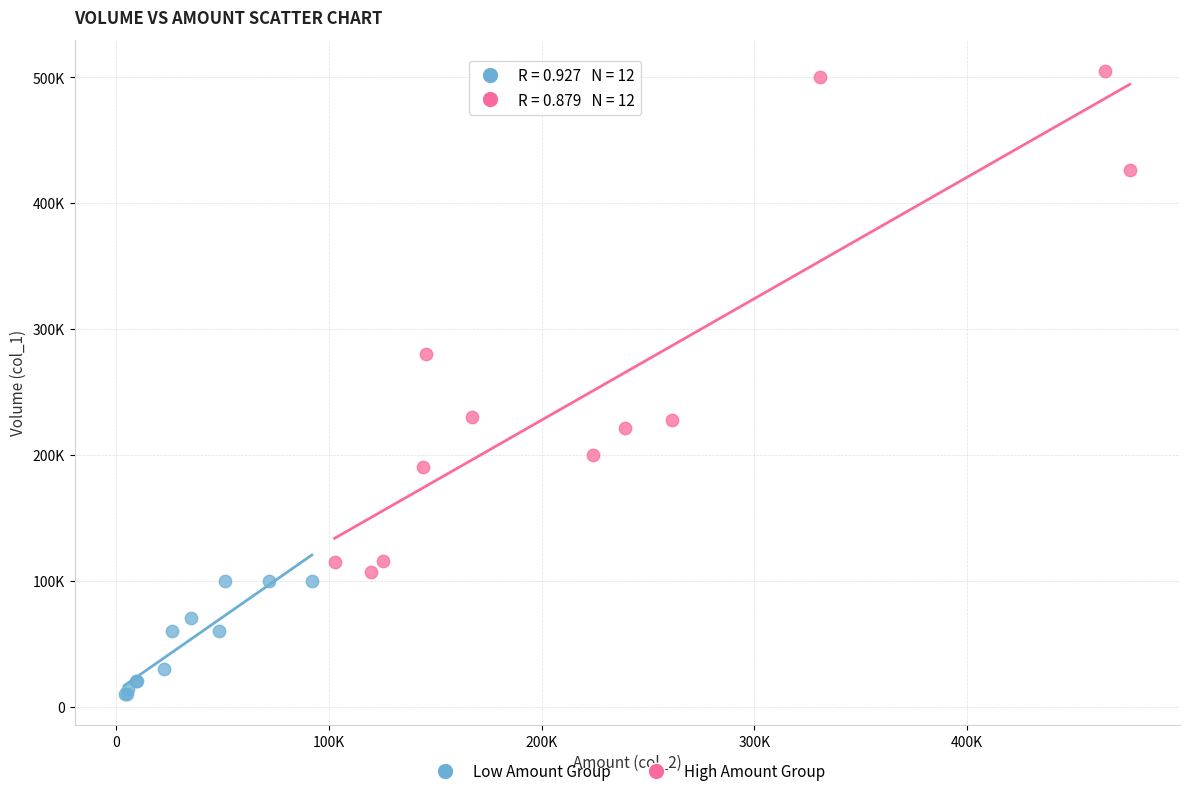

Which series reaches the minimum Y coordinate?

Low Amount Group